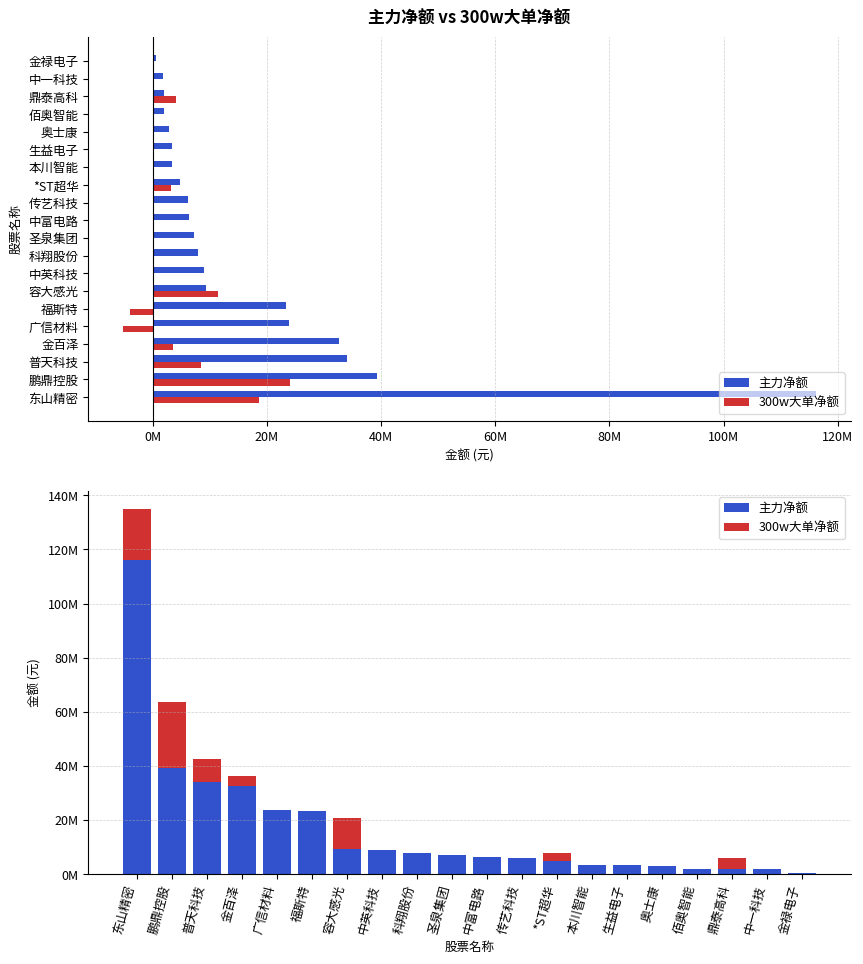

What are all the series names shown in the legend?

主力净额, 300w大单净额